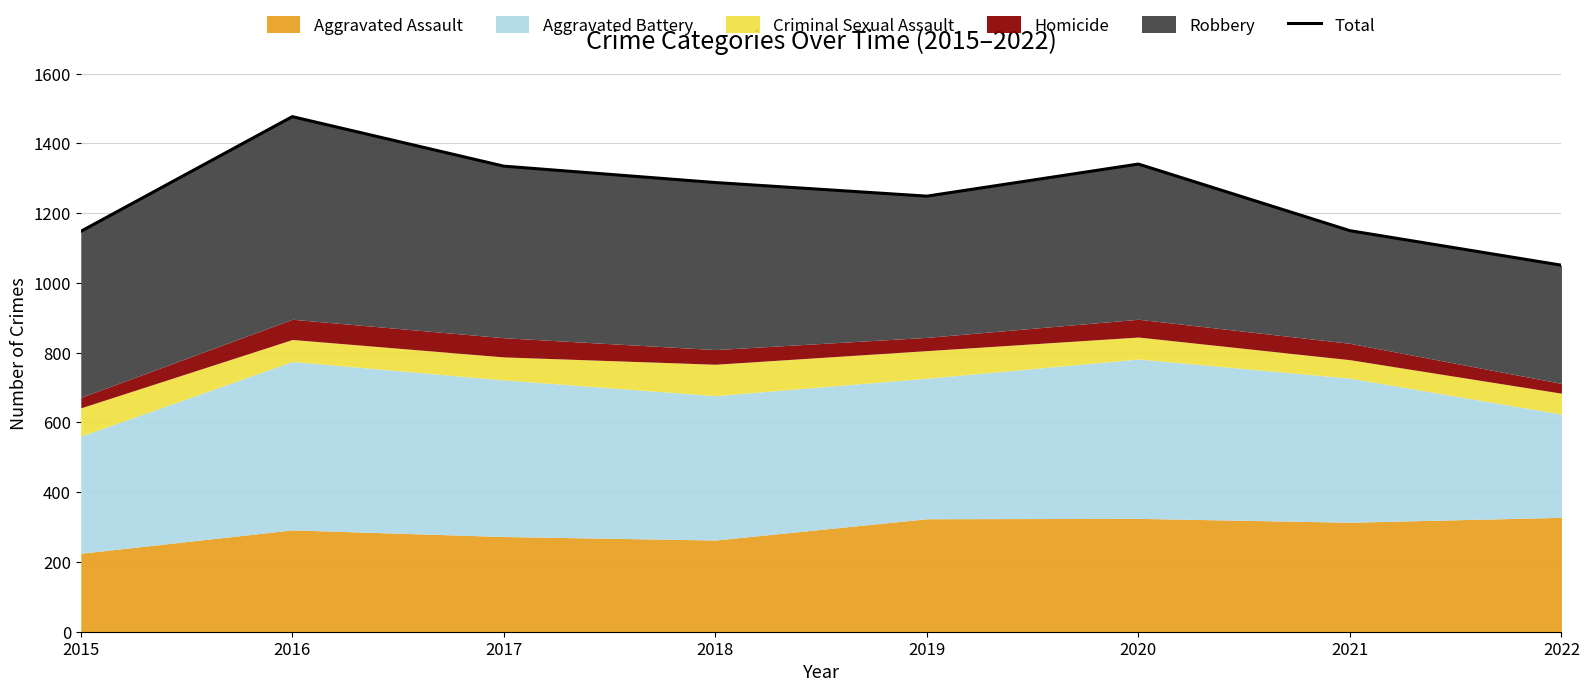

Does the chart display data point markers on the line(s)?

No